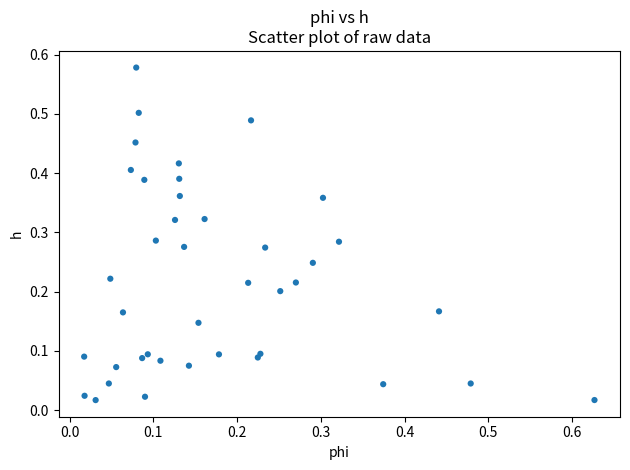

How many data points are displayed?

40